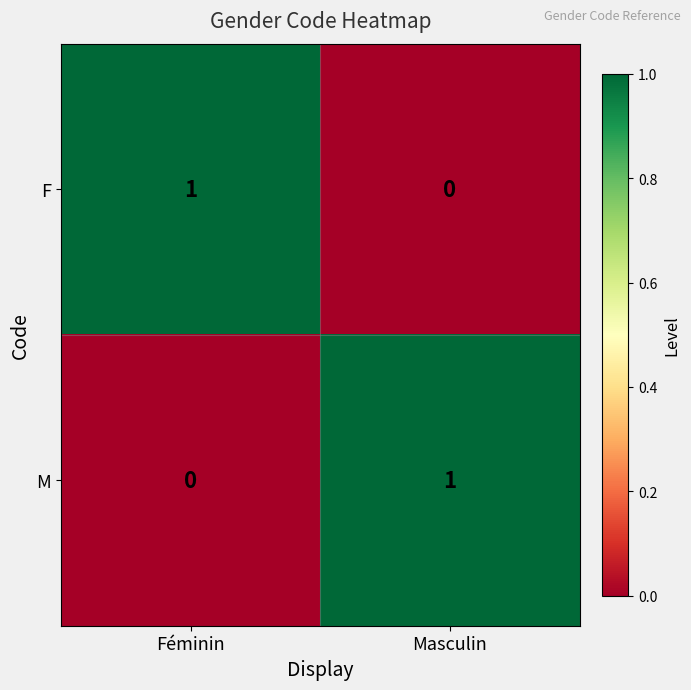

Is it true that M equals 0 at Masculin?

False